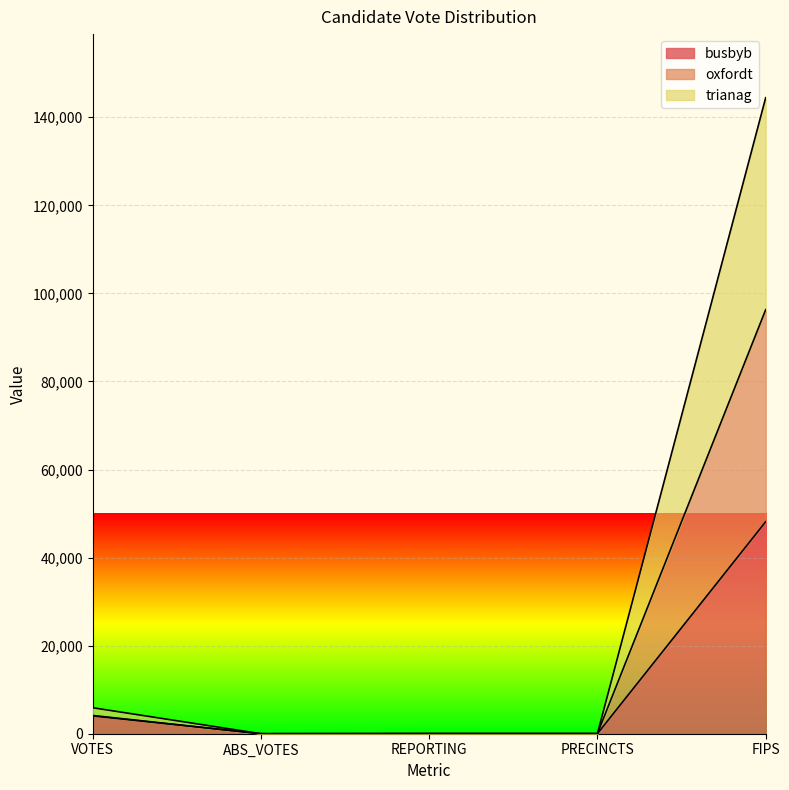

What is the difference between the second highest and second lowest values in the oxfordt series?

5863